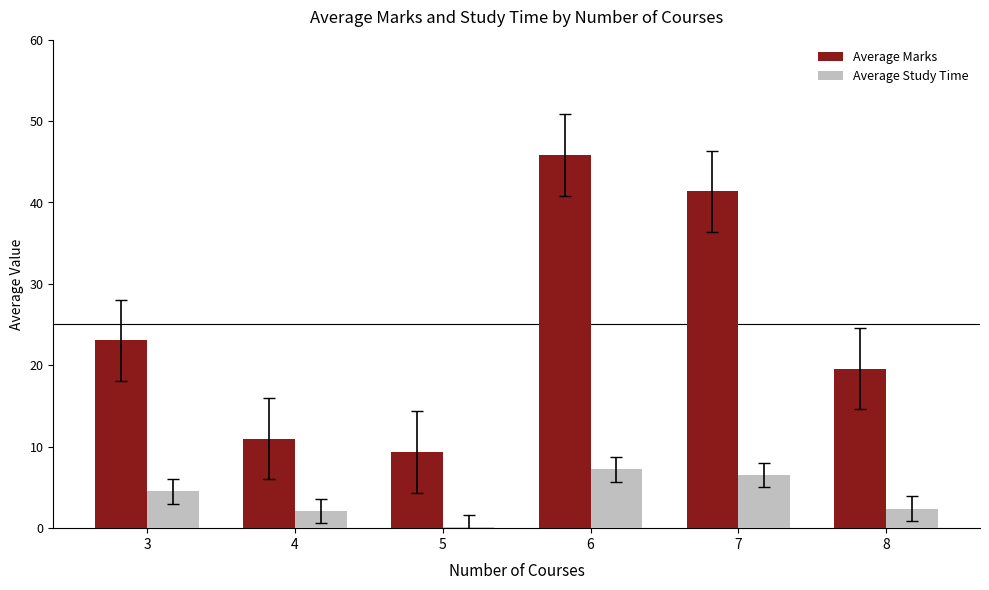

At which category is the sum across all series the highest?

6